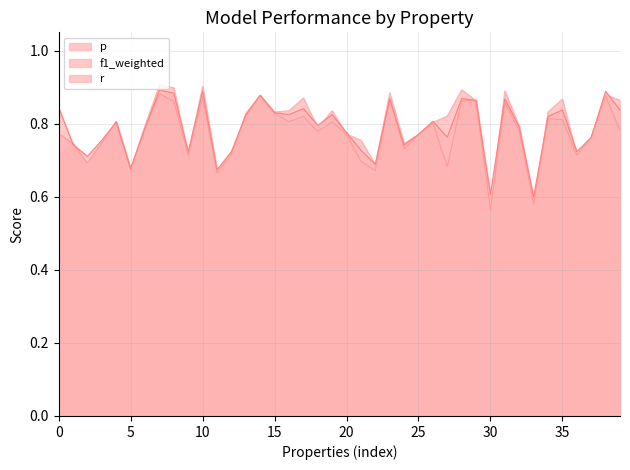

True or false: r has a value of 1.0 at 30.

False